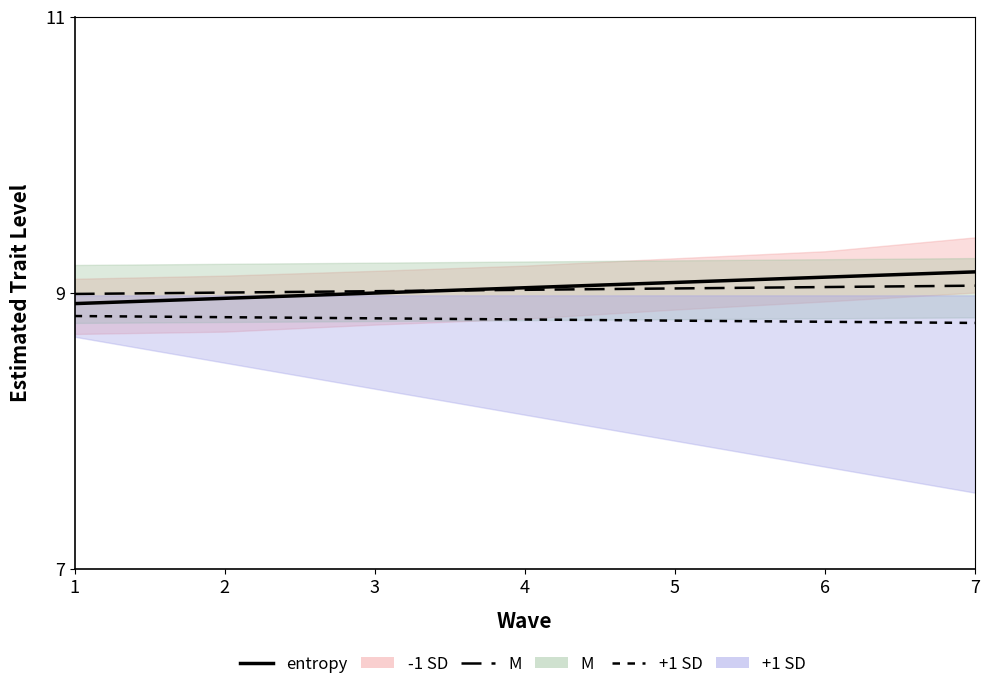

Where does the data first go above 9?

4